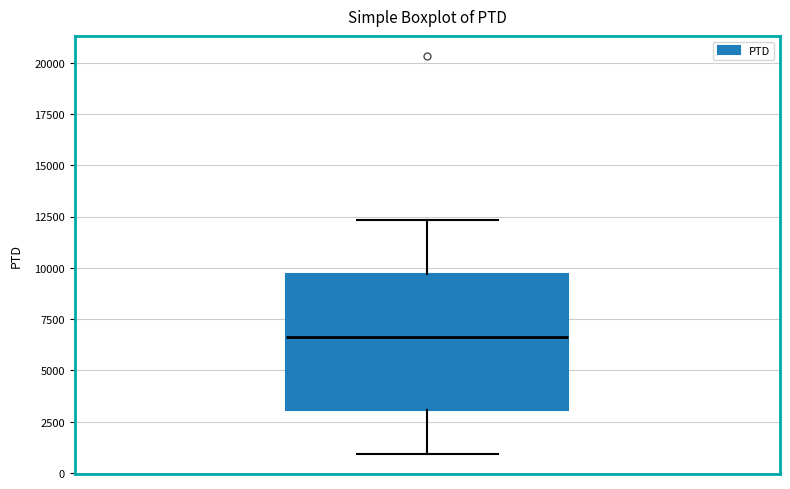

Read this box plot against the y-axis: the position of the median line, the range covered by the box, and the ends of both whiskers. The values are not printed on the chart, so give them approximately, as read against the axis.

median 6500, box 3000 to 9500, whiskers 1000 to 12500